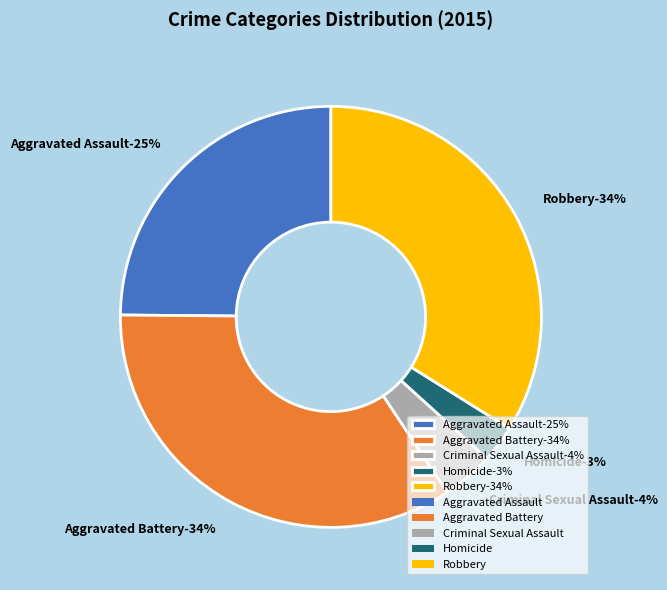

Combined, what portion of the pie is Homicide and Robbery?

36.7%